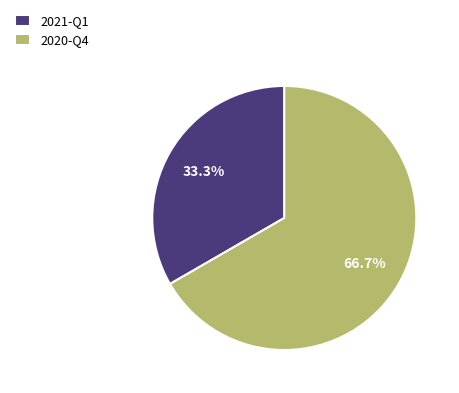

True or false: 2020-Q4 accounts for 61% of the total.

False